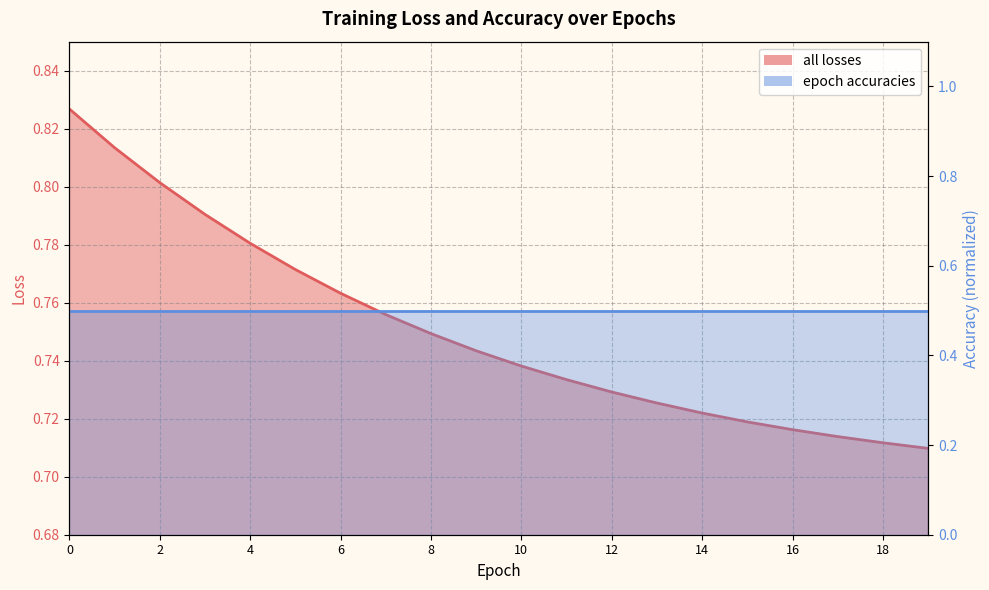

At which label is the value closest to 0?

19